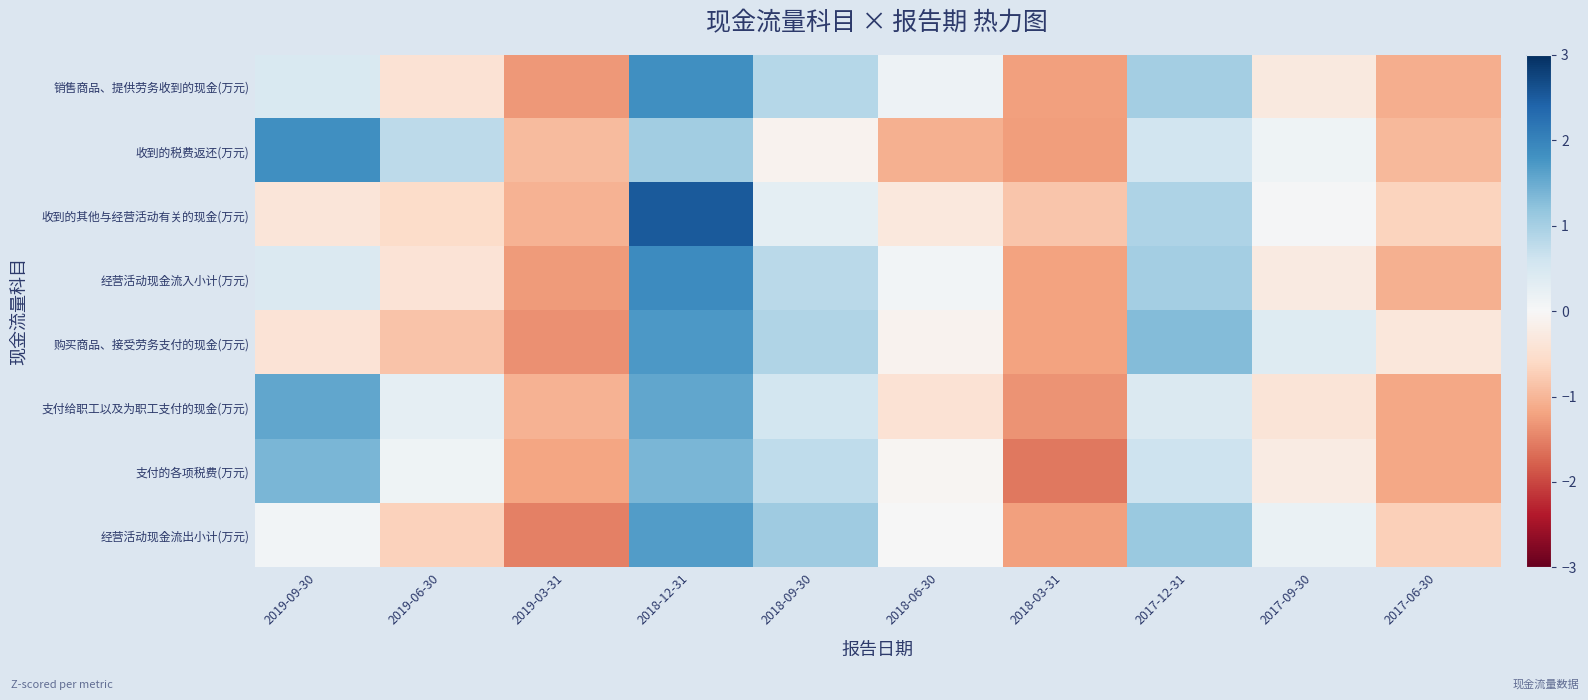

Reading right to left, extract all data points from this chart.

销售商品、提供劳务收到的现金(万元): 2017-06-30=-1.1	2017-09-30=-0.3	2017-12-31=1.0	2018-03-31=-1.2	2018-06-30=0.1	2018-09-30=0.9	2018-12-31=1.8	2019-03-31=-1.3	2019-06-30=-0.4	2019-09-30=0.5
收到的税费返还(万元): 2017-06-30=-1.0	2017-09-30=0.1	2017-12-31=0.6	2018-03-31=-1.3	2018-06-30=-1.1	2018-09-30=-0.1	2018-12-31=1.1	2019-03-31=-0.9	2019-06-30=0.8	2019-09-30=1.8
收到的其他与经营活动有关的现金(万元): 2017-06-30=-0.7	2017-09-30=0.0	2017-12-31=0.9	2018-03-31=-0.8	2018-06-30=-0.3	2018-09-30=0.3	2018-12-31=2.5	2019-03-31=-1.0	2019-06-30=-0.6	2019-09-30=-0.4
经营活动现金流入小计(万元): 2017-06-30=-1.1	2017-09-30=-0.3	2017-12-31=1.0	2018-03-31=-1.2	2018-06-30=0.1	2018-09-30=0.8	2018-12-31=1.9	2019-03-31=-1.3	2019-06-30=-0.4	2019-09-30=0.4
购买商品、接受劳务支付的现金(万元): 2017-06-30=-0.3	2017-09-30=0.4	2017-12-31=1.3	2018-03-31=-1.2	2018-06-30=-0.1	2018-09-30=0.9	2018-12-31=1.7	2019-03-31=-1.4	2019-06-30=-0.9	2019-09-30=-0.4
支付给职工以及为职工支付的现金(万元): 2017-06-30=-1.2	2017-09-30=-0.4	2017-12-31=0.4	2018-03-31=-1.4	2018-06-30=-0.4	2018-09-30=0.5	2018-12-31=1.6	2019-03-31=-1.0	2019-06-30=0.3	2019-09-30=1.5
支付的各项税费(万元): 2017-06-30=-1.2	2017-09-30=-0.2	2017-12-31=0.6	2018-03-31=-1.6	2018-06-30=-0.1	2018-09-30=0.8	2018-12-31=1.4	2019-03-31=-1.2	2019-06-30=0.1	2019-09-30=1.4
经营活动现金流出小计(万元): 2017-06-30=-0.7	2017-09-30=0.2	2017-12-31=1.1	2018-03-31=-1.2	2018-06-30=0.0	2018-09-30=1.1	2018-12-31=1.7	2019-03-31=-1.5	2019-06-30=-0.7	2019-09-30=0.1